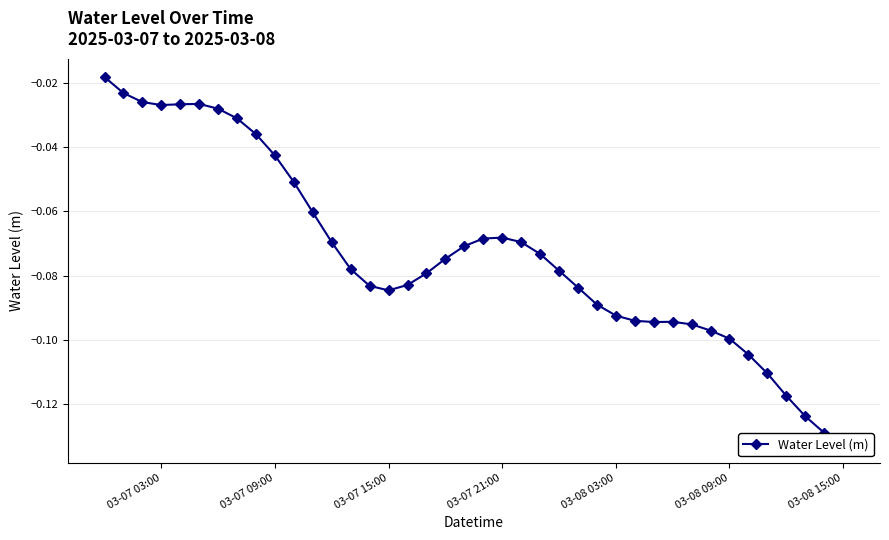

How many points are higher than both their immediate neighbors (excluding endpoints)?

3